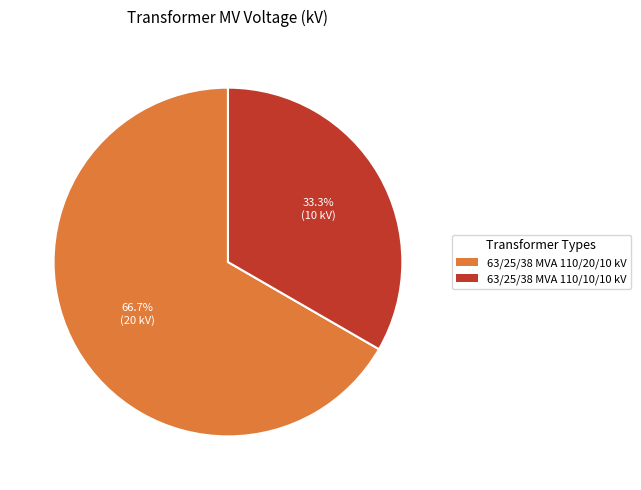

To the nearest percent, what is the combined percentage of 63/25/38 MVA 110/10/10 kV and 63/25/38 MVA 110/20/10 kV?

100%